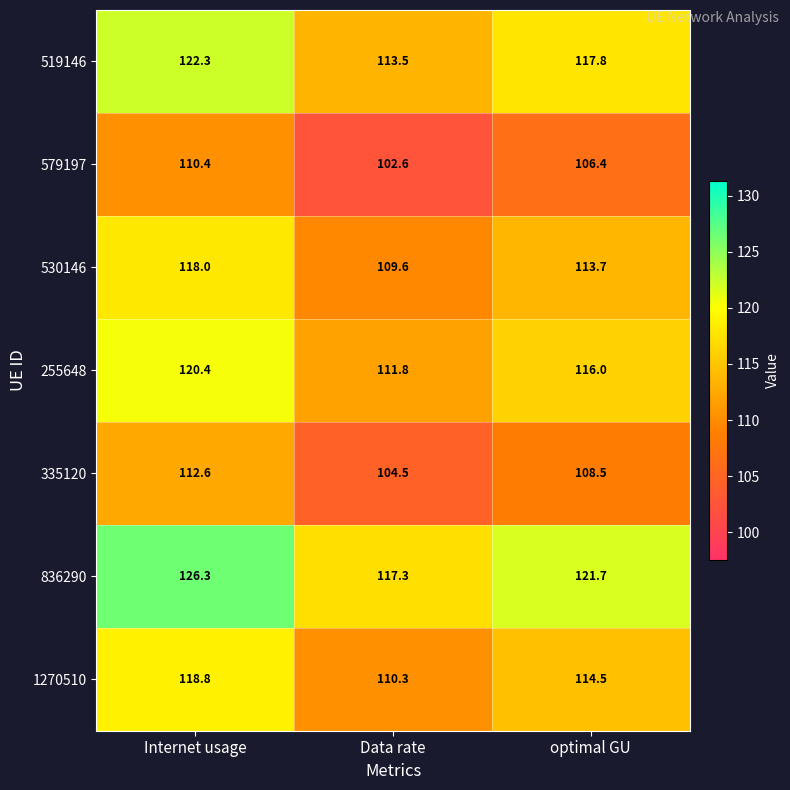

What is the spread (max minus min) of values at optimal GU?

15.3